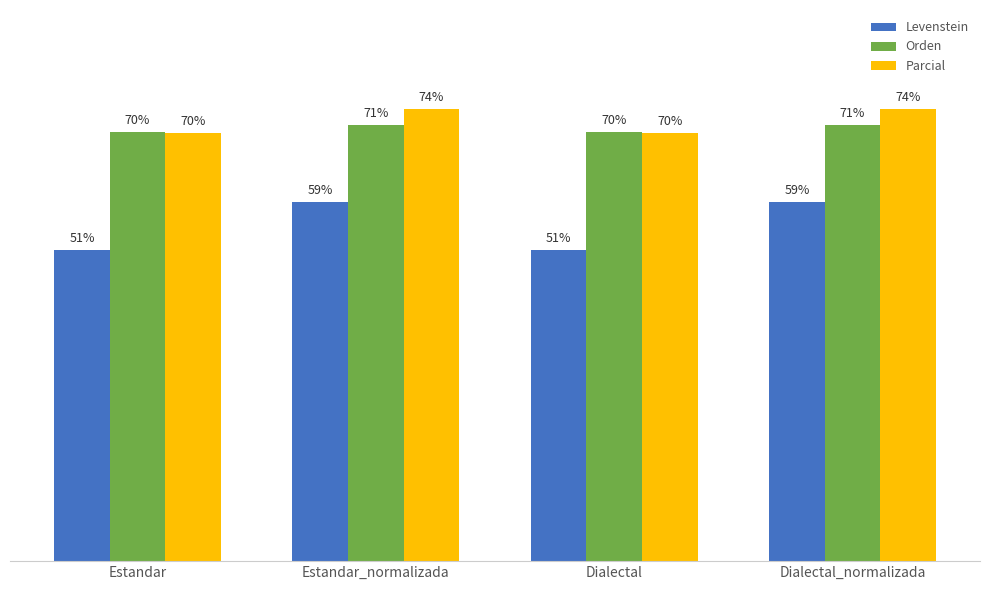

What are all the series names shown in the legend?

Levenstein, Orden, Parcial